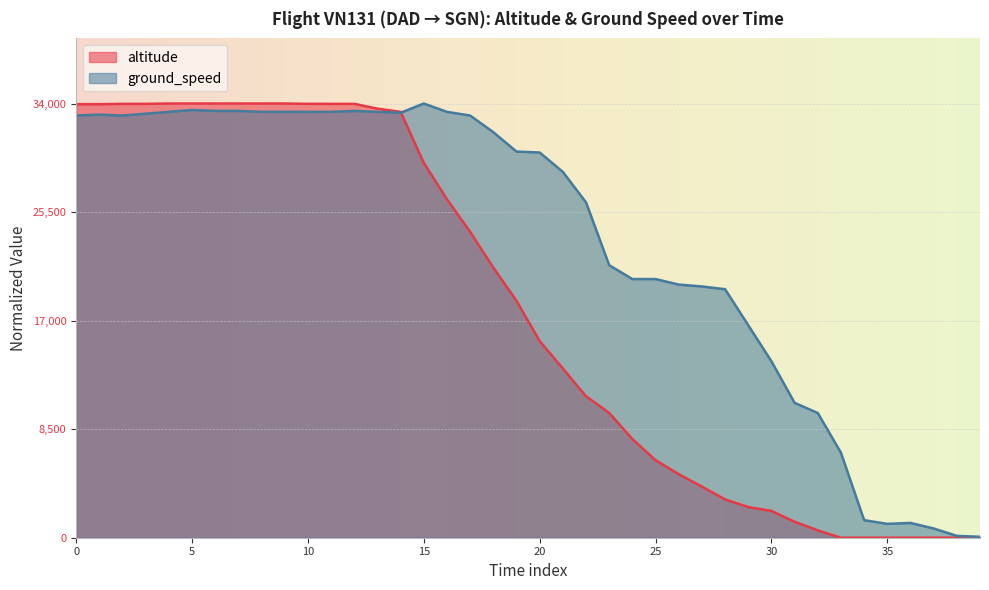

True or false: there are more than 1 points higher than both neighbors.

False